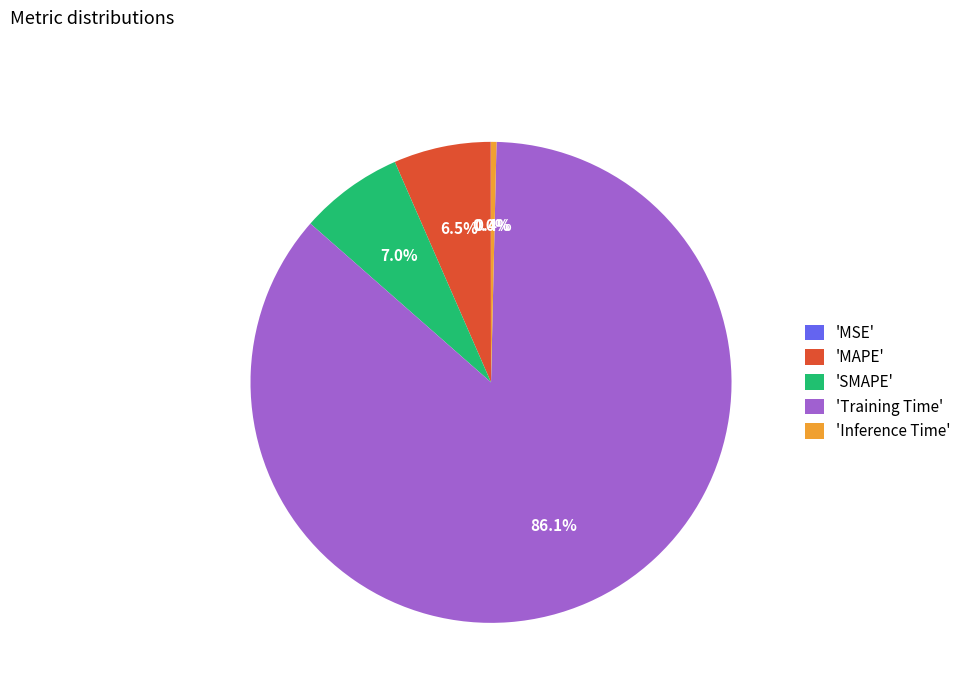

How much of the chart is everything except 'MAPE'?

93.5%